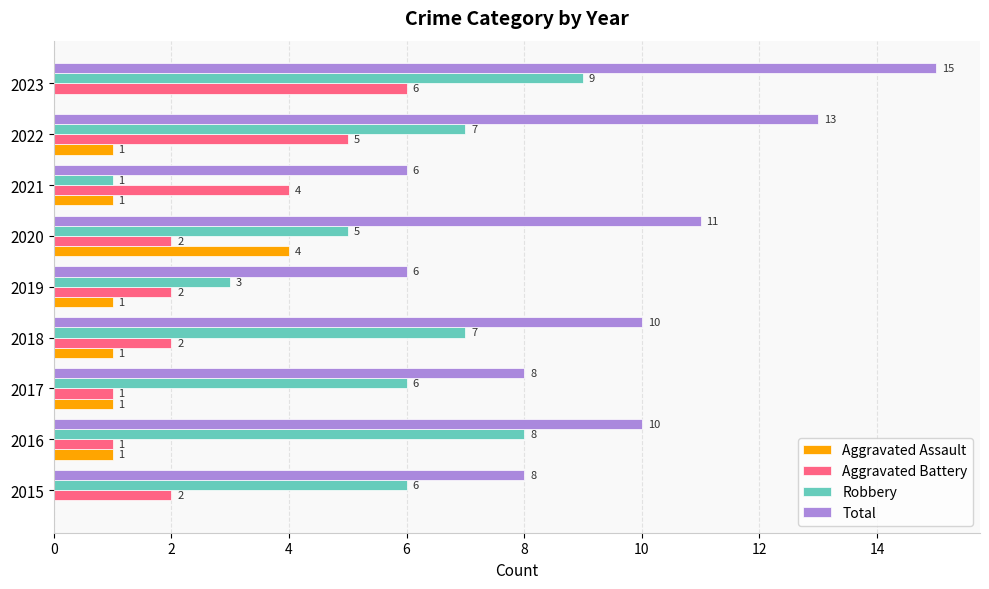

What is the highest value of the Aggravated Assault series?

4